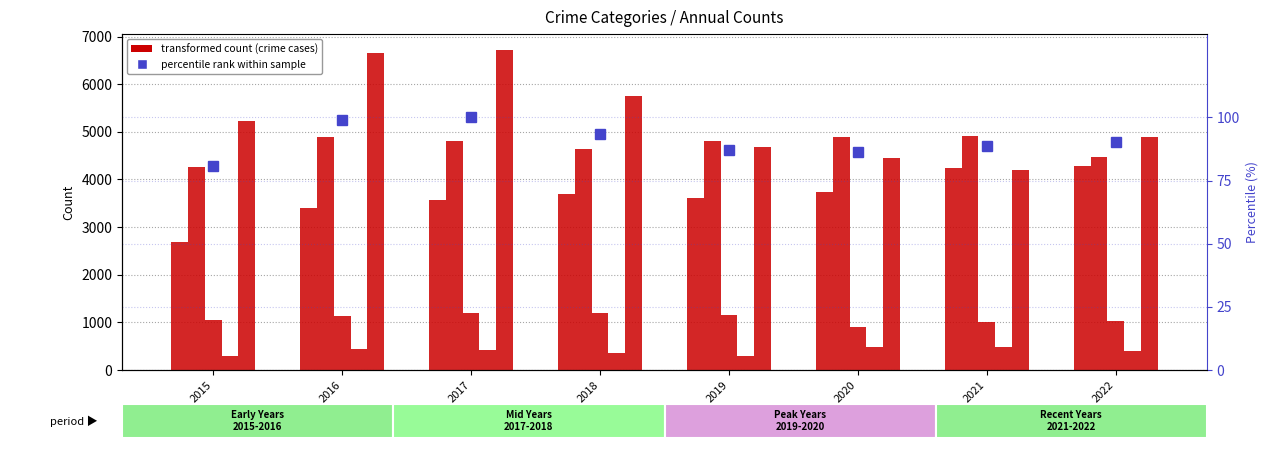

Where does the Robbery series first go above 5227?

2016